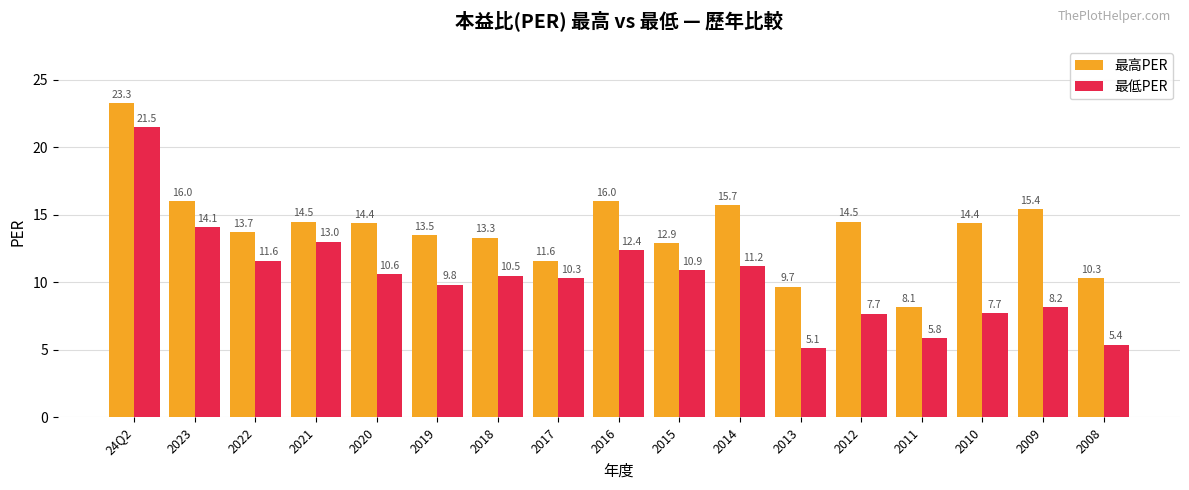

Which category has the lowest value across all series?

2013